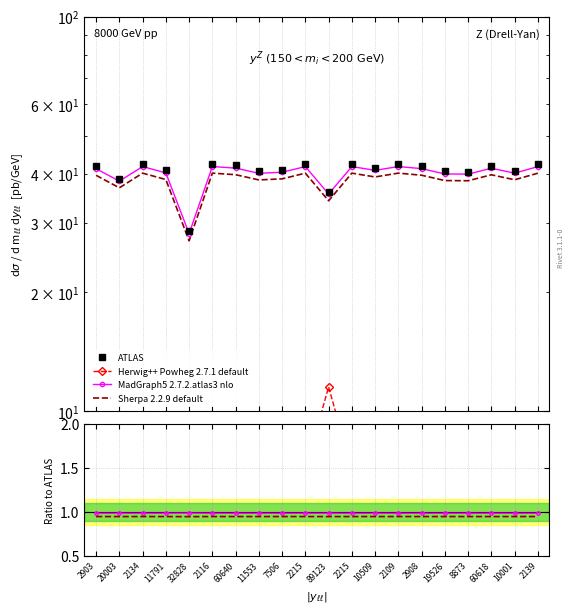

How many interior local peaks does the MadGraph5 2.7.2.atlas3 nlo series have?

7